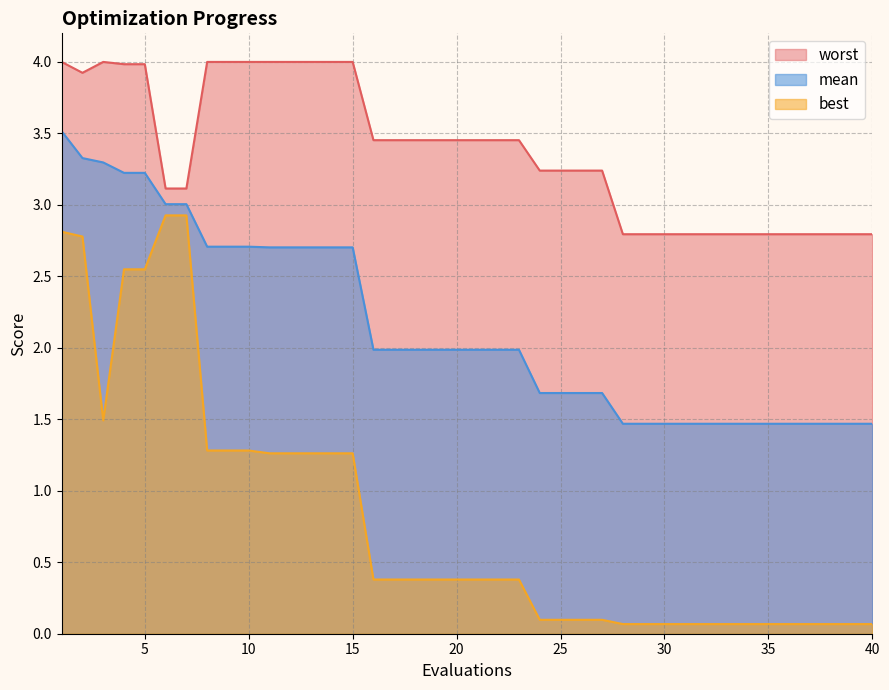

True or false: best has more than 2 interior local peaks.

False